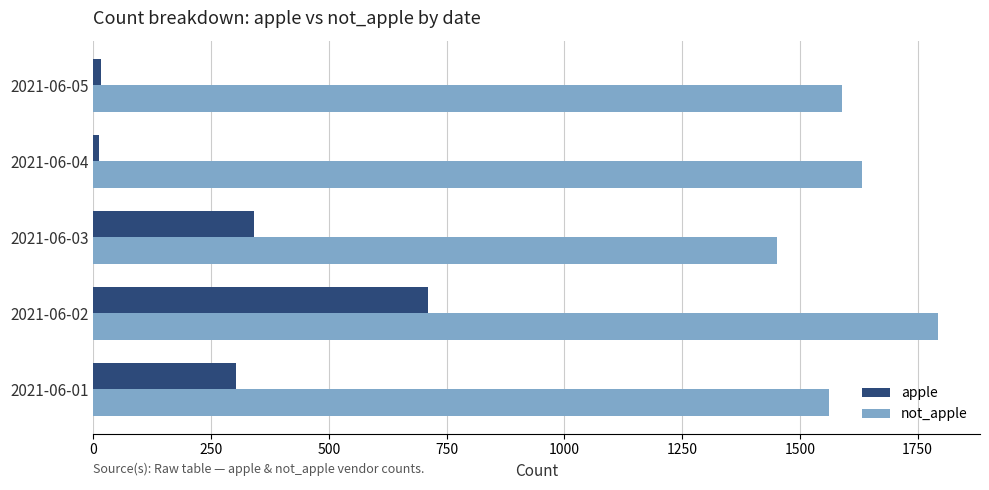

How many data points in apple are less than 303?

2